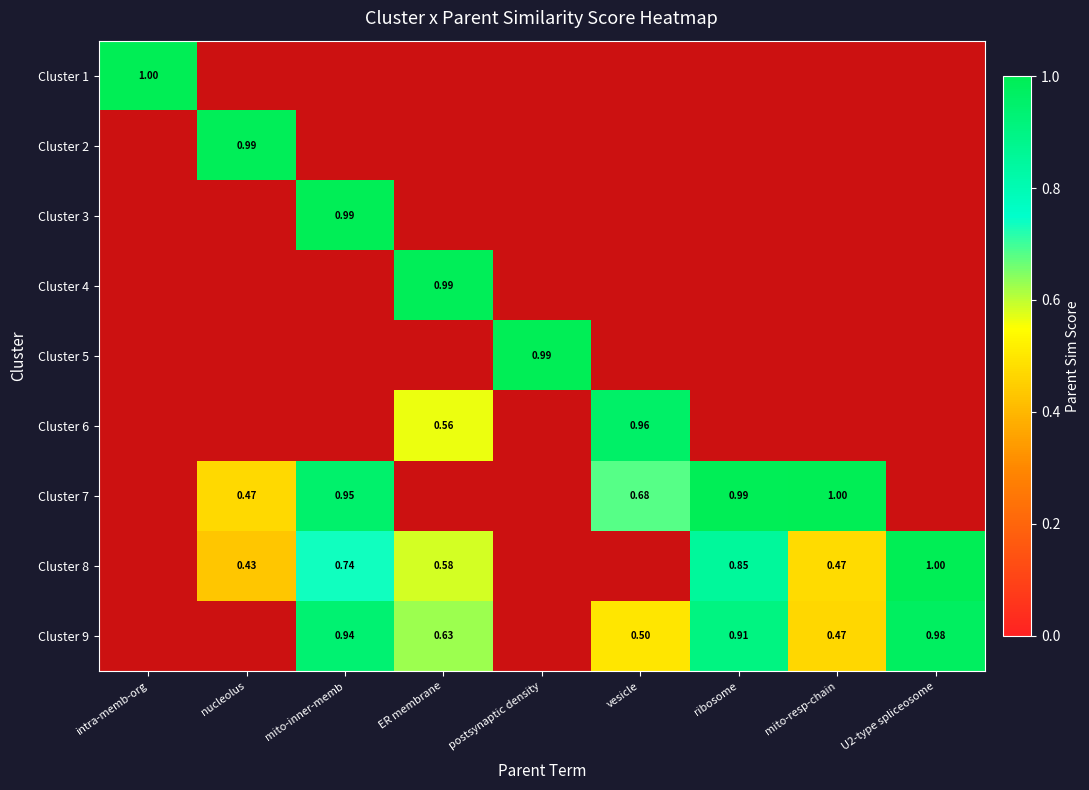

Which series has the widest spread of values?

Cluster 1